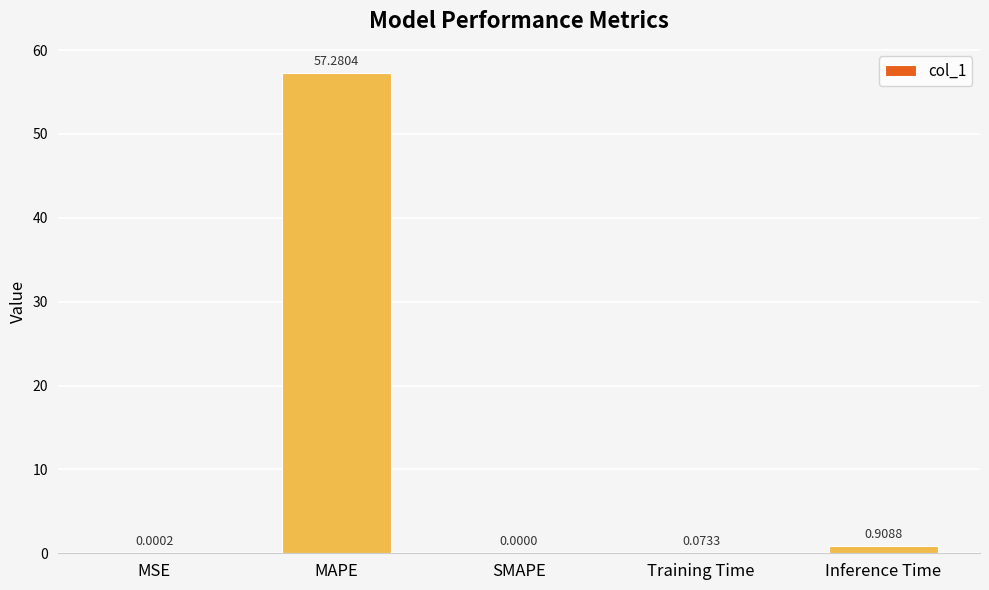

Between MSE and Inference Time, which is larger?

Inference Time